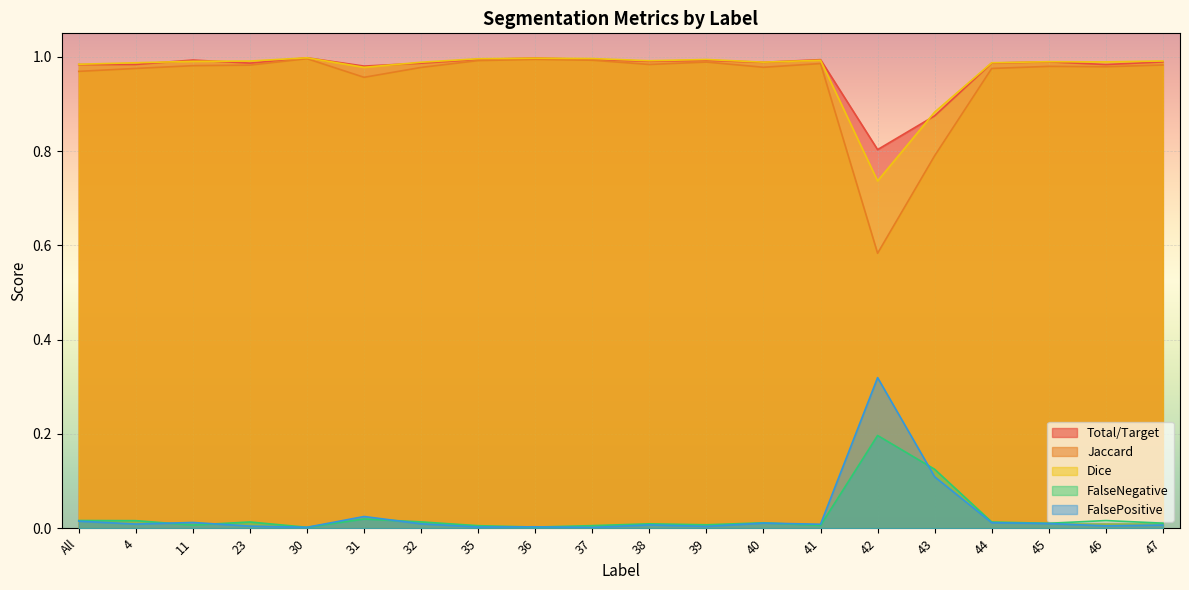

At how many categories does at least one series exceed 0?

20